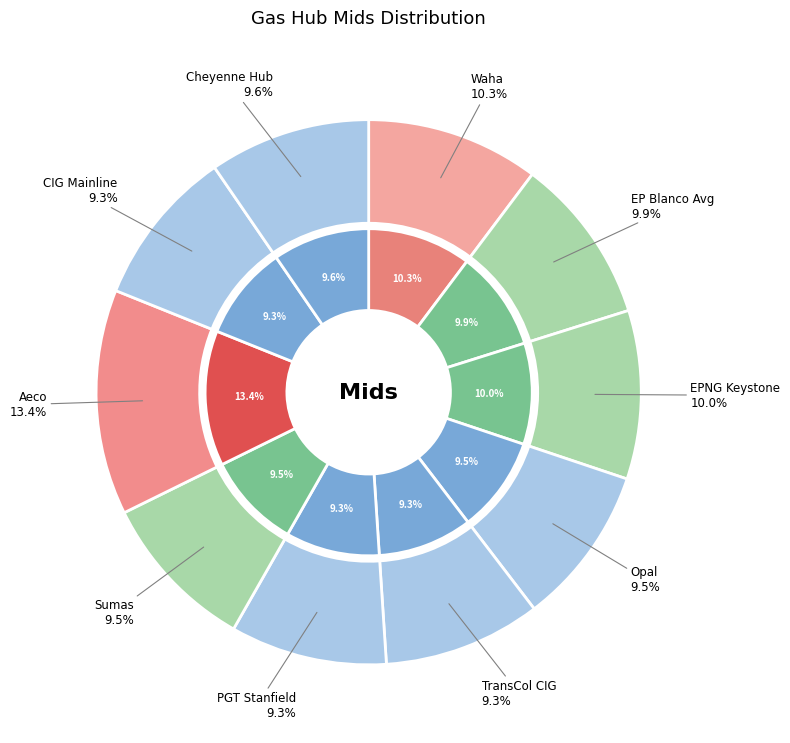

Between EPNG Keystone and Aeco, which is larger?

Aeco